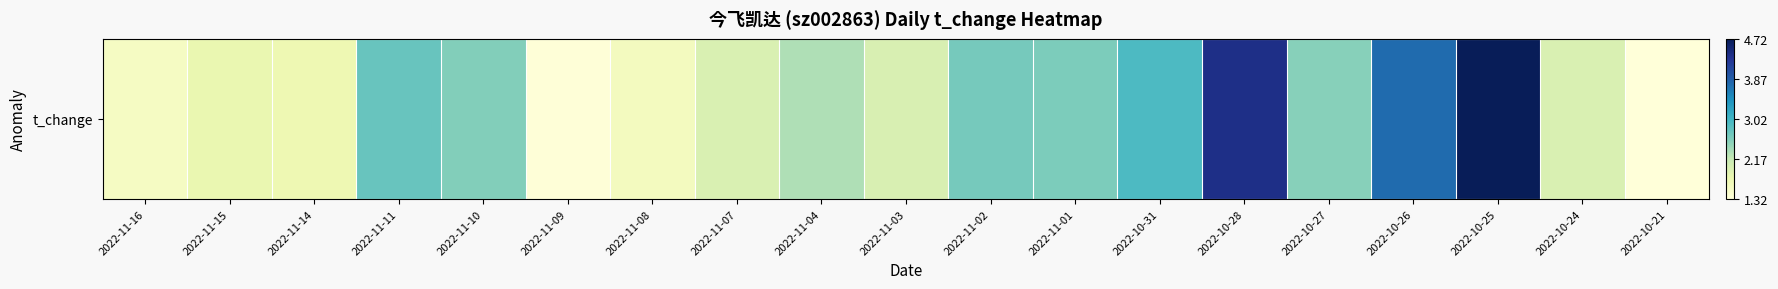

What is the sum of all values?

46.5